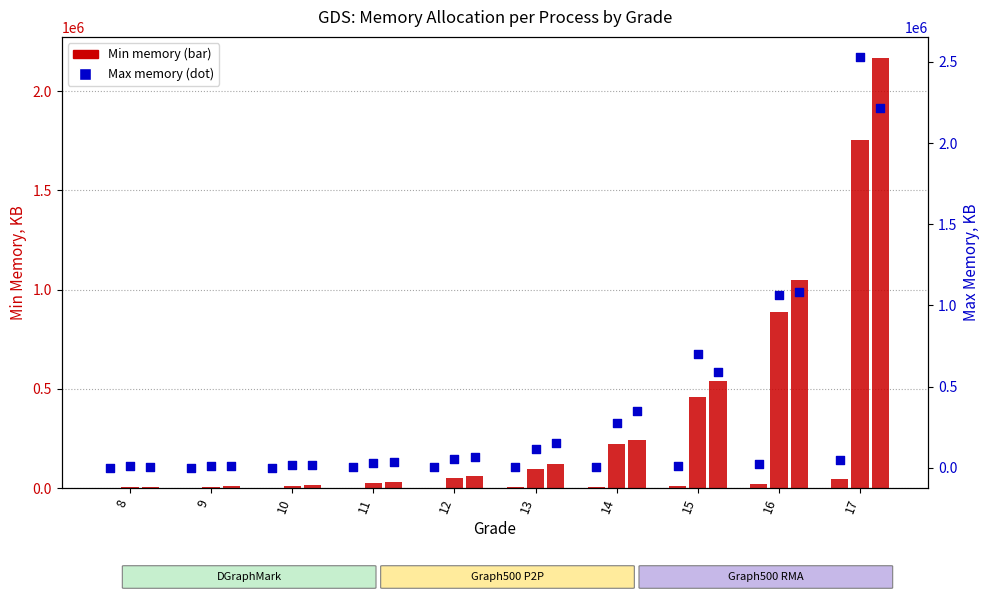

Which series has the largest Y range (max minus min)?

Graph500 P2P Max